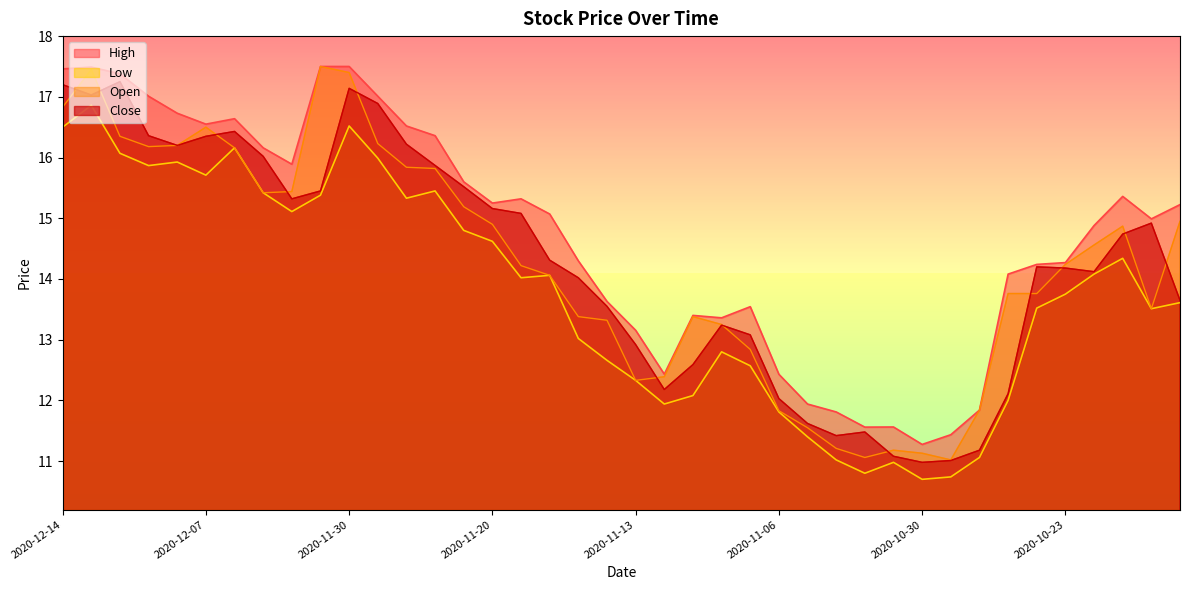

Which series has the widest spread of values?

Open